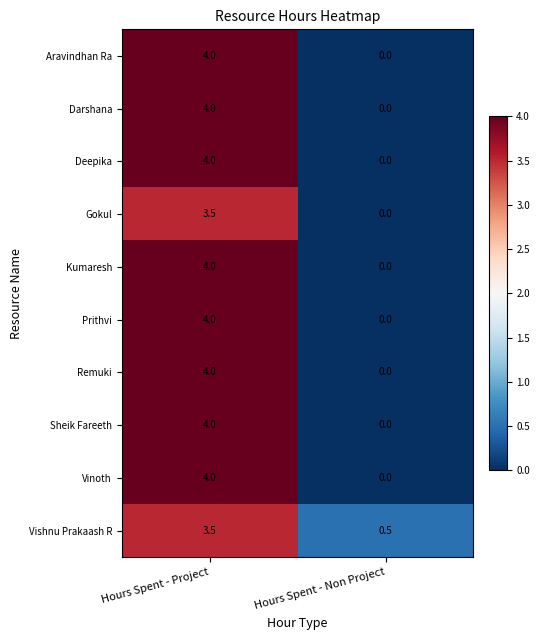

Which category has the highest value across all series?

Hours Spent - Project